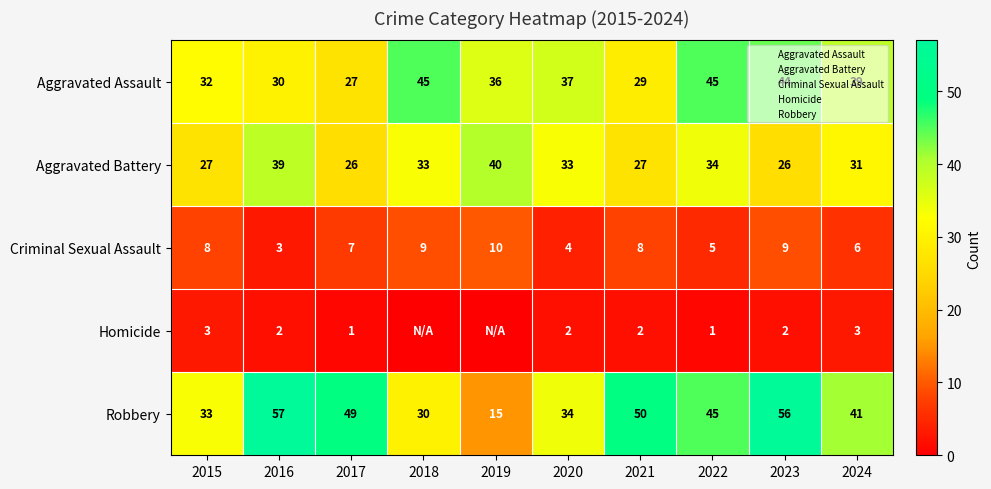

What is the difference between the maximum and minimum values in the Aggravated Battery series?

14